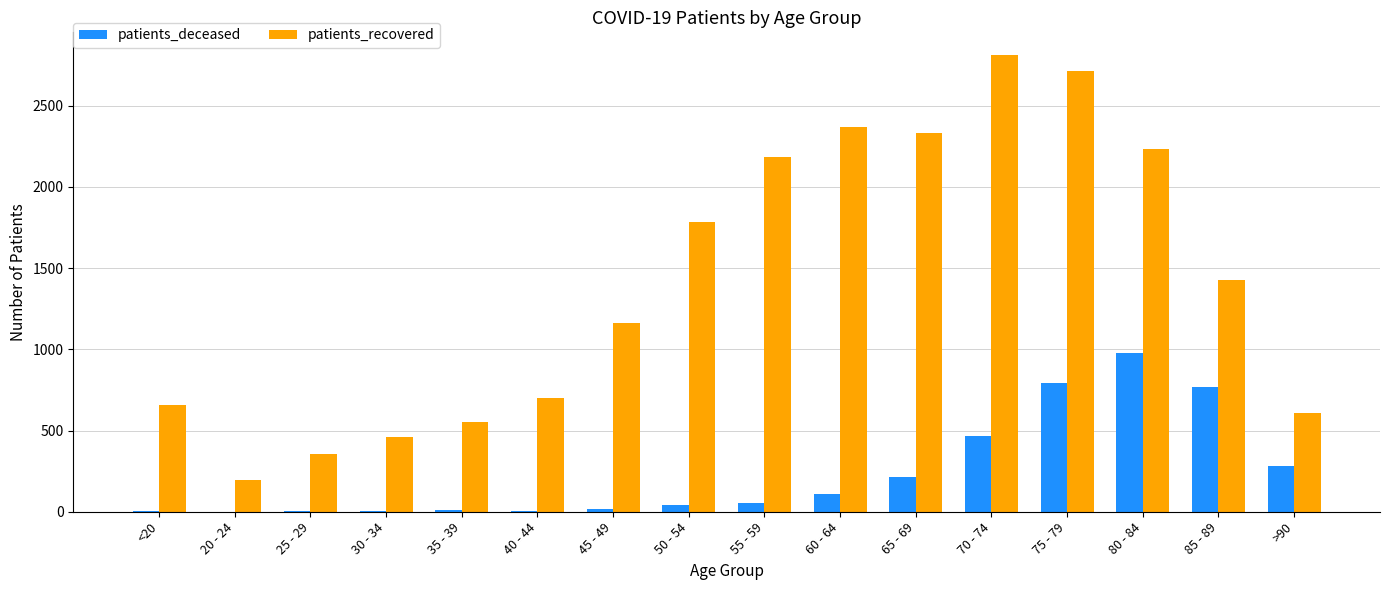

Which series has the widest spread of values?

patients_recovered